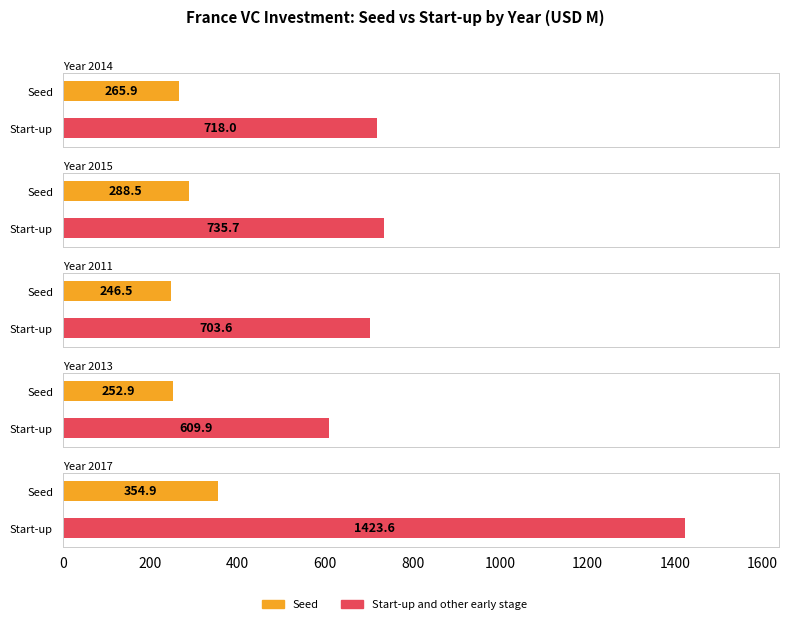

What is the value of the Start-up and other early stage bar at the 1st from the left?

718.0